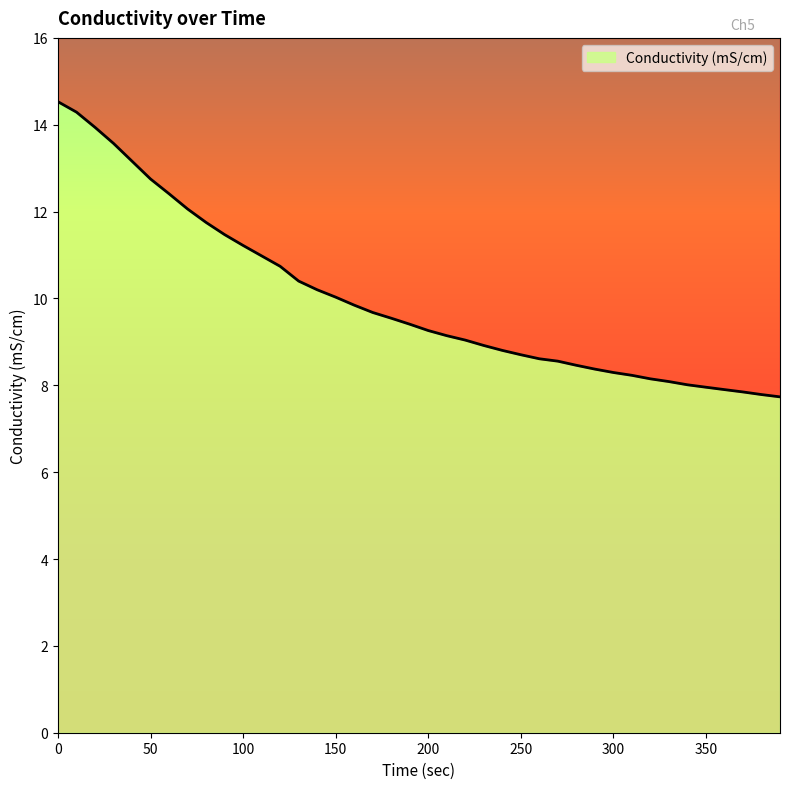

Is it true that the value at 0 is 14.5?

True